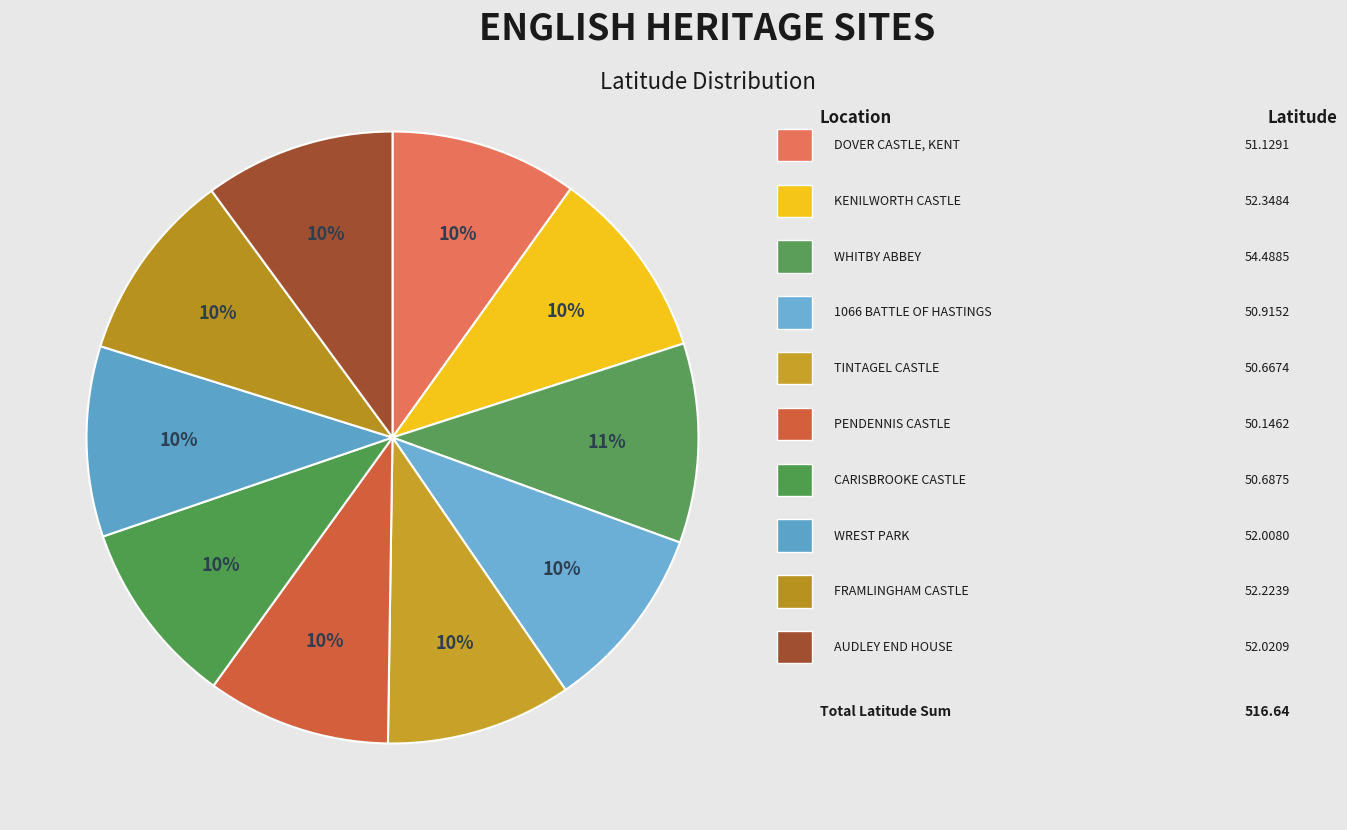

How many slices are in this pie chart?

10